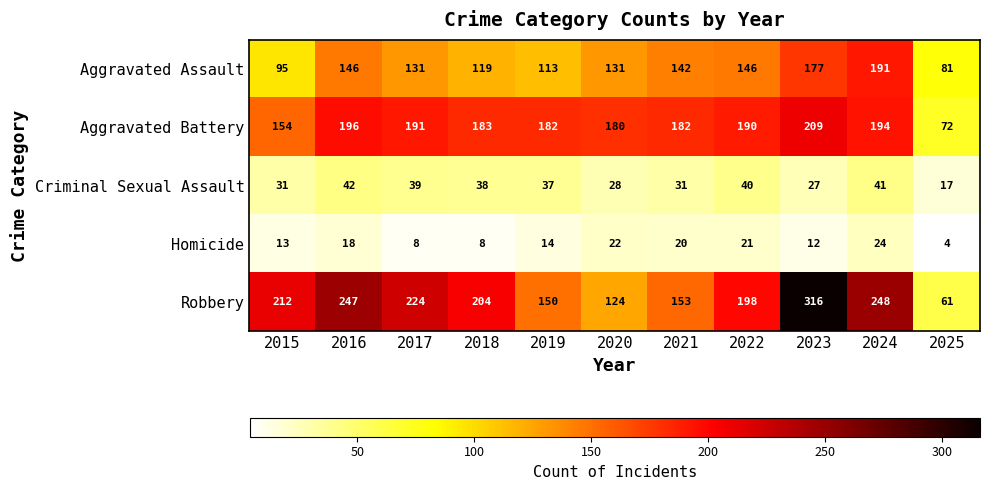

Rank the series at 2024 from highest to lowest value.

Robbery, Aggravated Battery, Aggravated Assault, Criminal Sexual Assault, Homicide